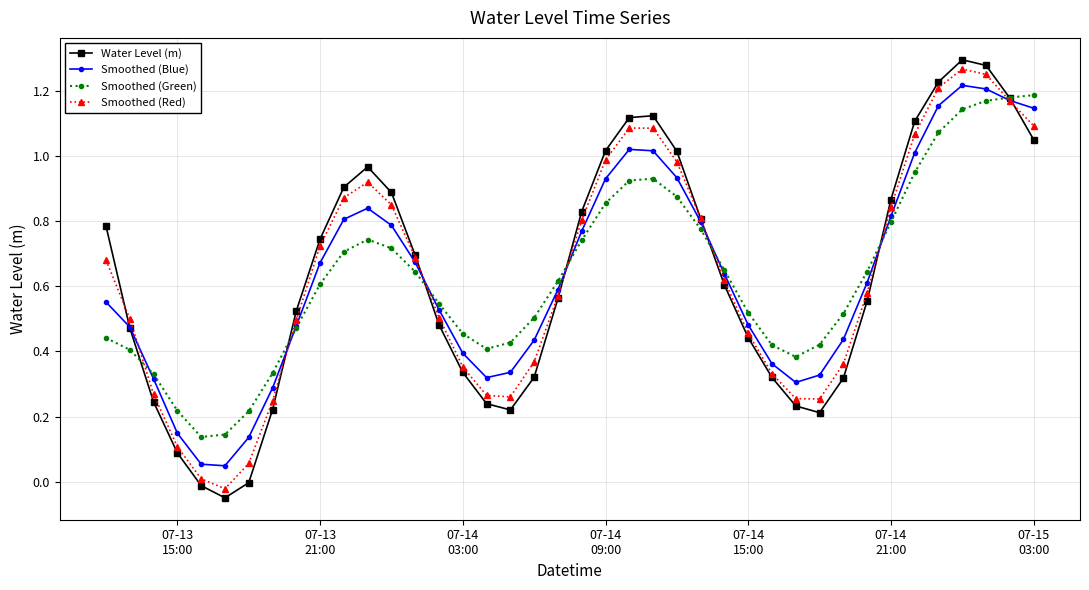

How many categories are shown in the chart?

40